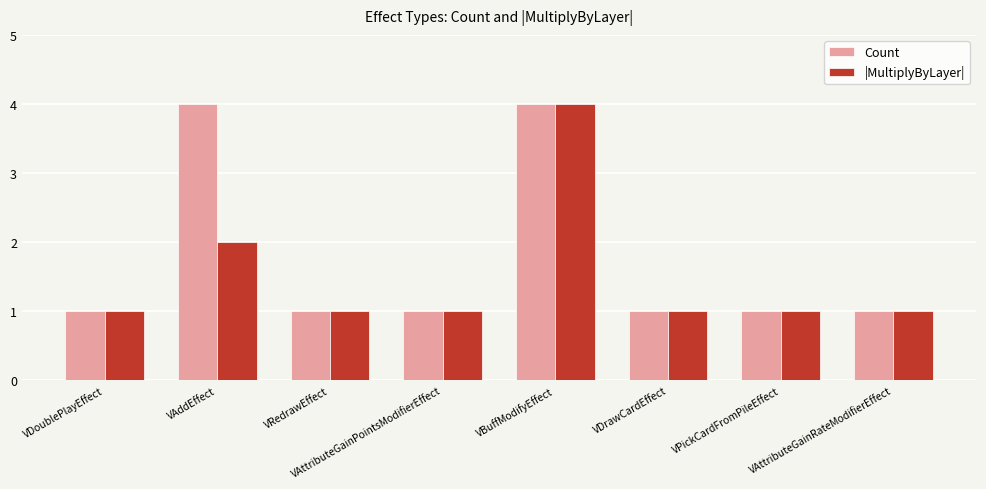

Reading left to right, extract all data points from this chart.

Count: VDoublePlayEffect=1	VAddEffect=4	VRedrawEffect=1	VAttributeGainPointsModifierEffect=1	VBuffModifyEffect=4	VDrawCardEffect=1	VPickCardFromPileEffect=1	VAttributeGainRateModifierEffect=1
|MultiplyByLayer|: VDoublePlayEffect=1	VAddEffect=2	VRedrawEffect=1	VAttributeGainPointsModifierEffect=1	VBuffModifyEffect=4	VDrawCardEffect=1	VPickCardFromPileEffect=1	VAttributeGainRateModifierEffect=1